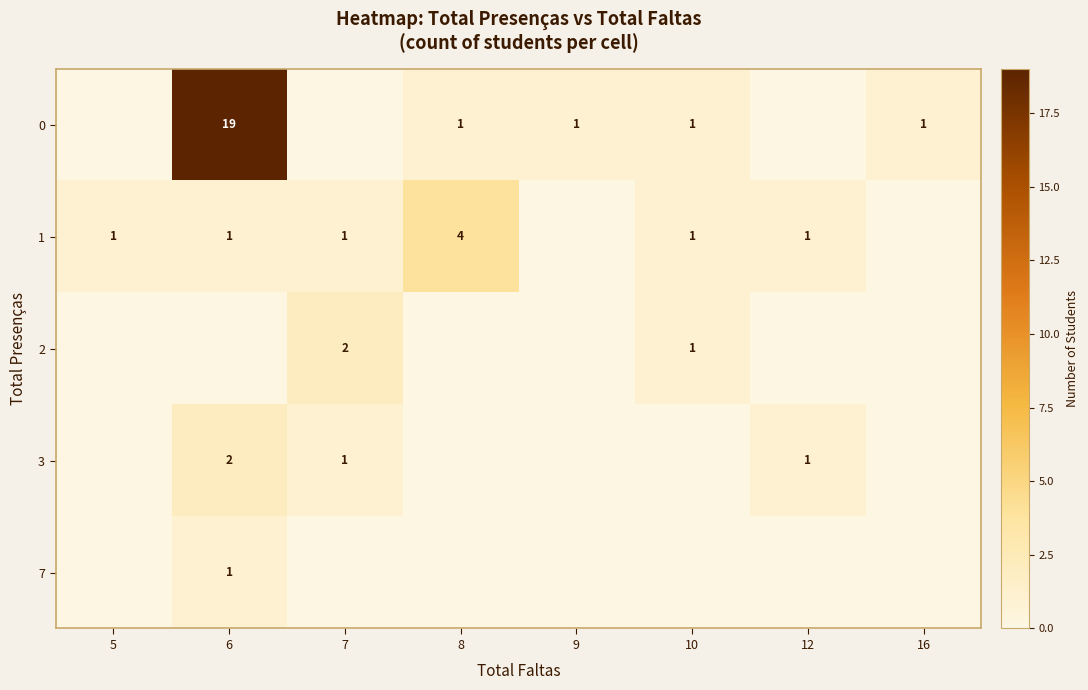

True or false: 1 has a value of 1 at 8.

False